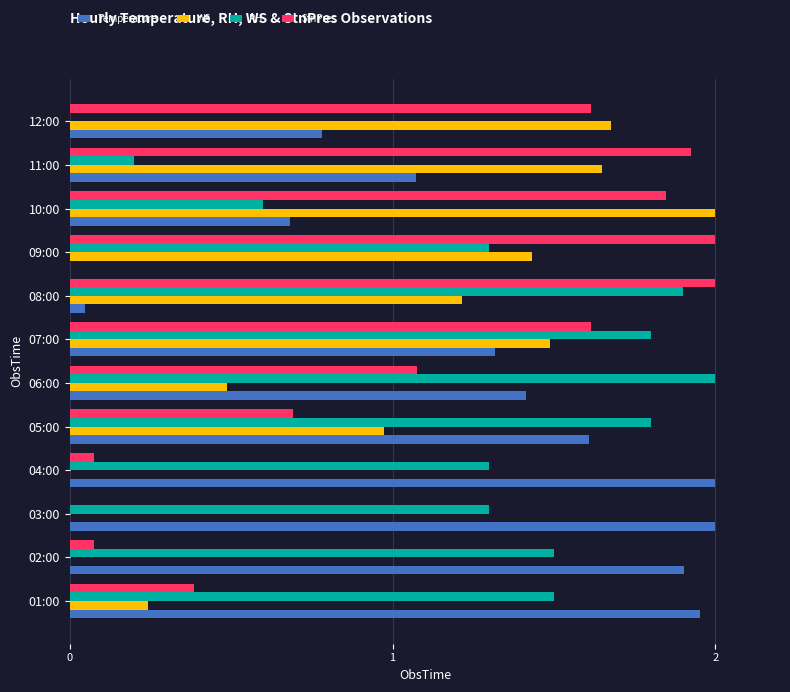

What is the total value across all series at 11:00?

4.8